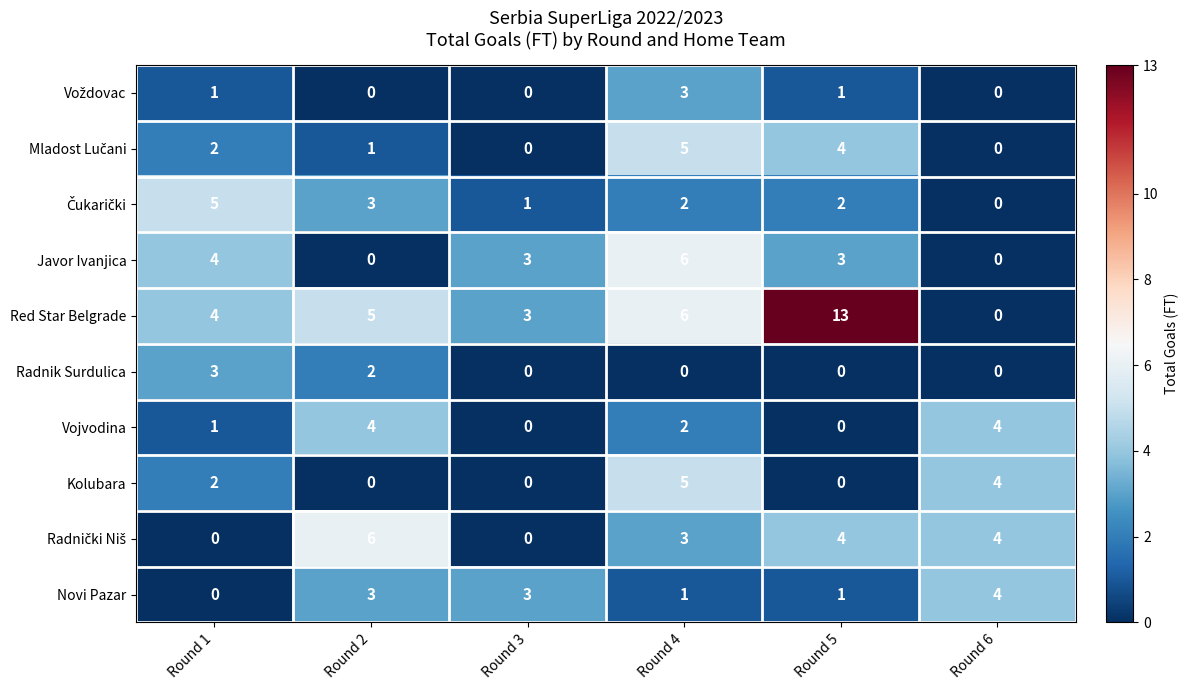

At which label is Red Star Belgrade closest to 6?

Round 4